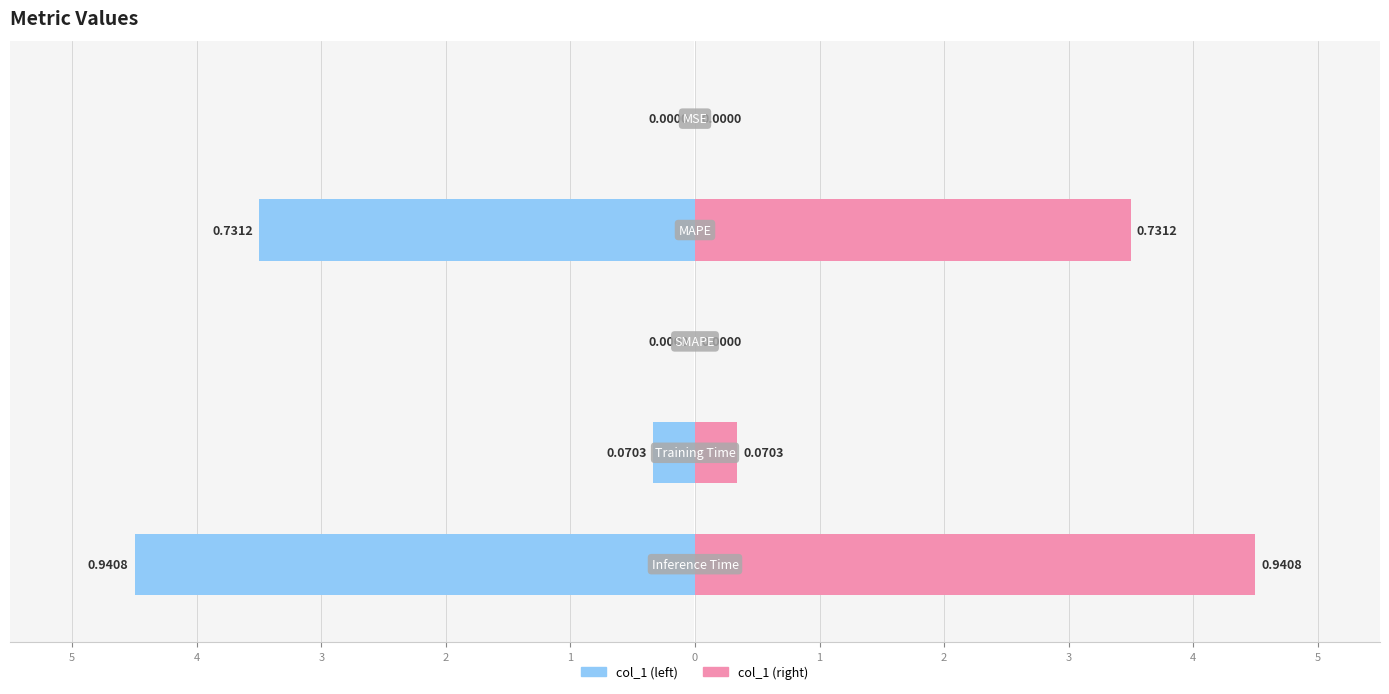

Which has a higher value, MSE or Training Time?

Training Time